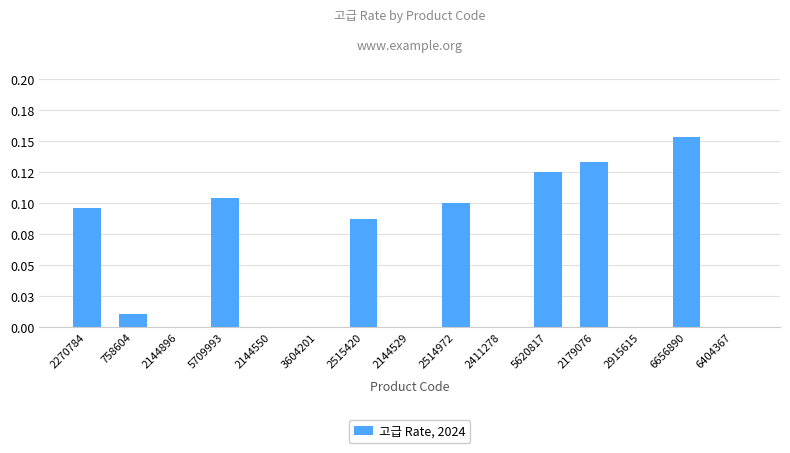

List the labels in order of value, largest first.

6656890, 2179076, 5620817, 5709993, 2514972, 2270784, 2515420, 758604, 2144896, 2144550, 3604201, 2144529, 2411278, 2915615, 6404367